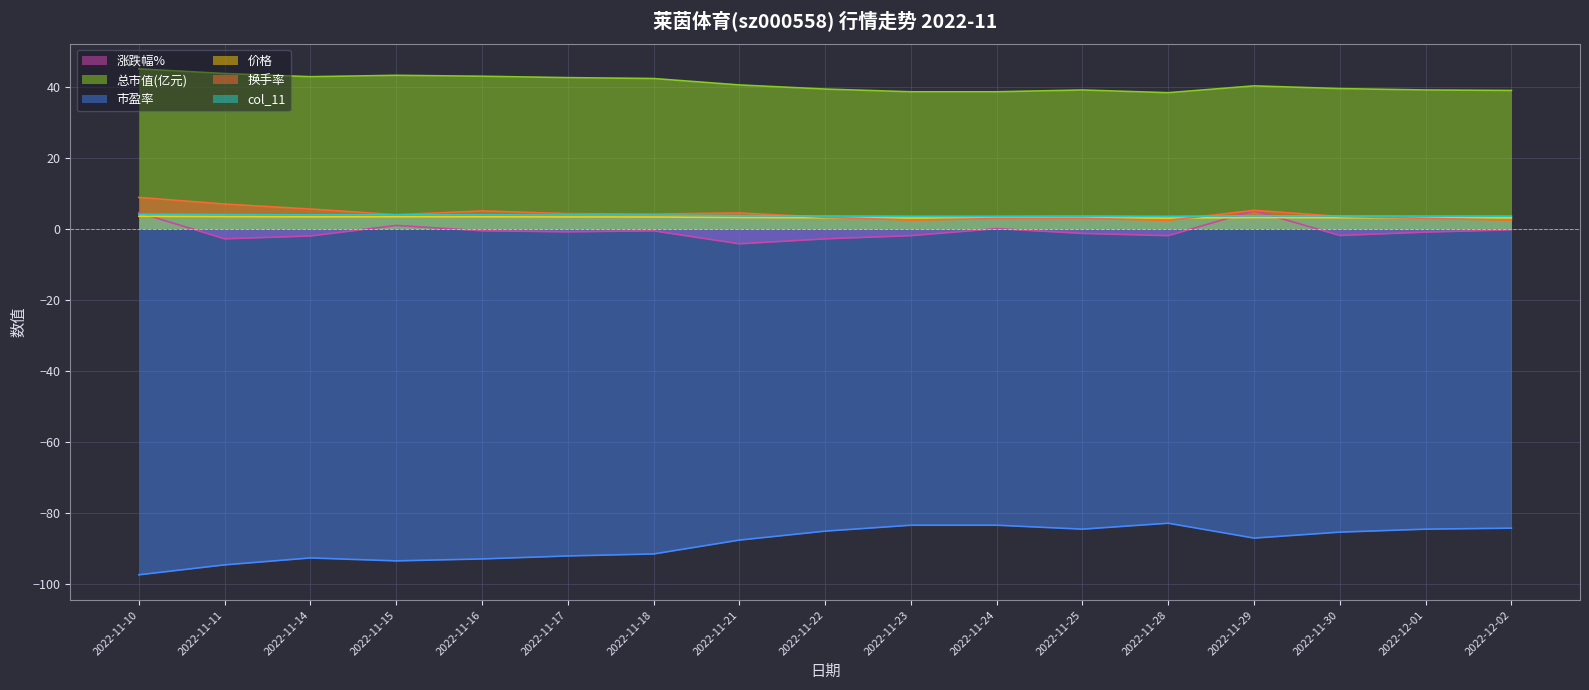

How many data points in 换手率 are above 3?

11